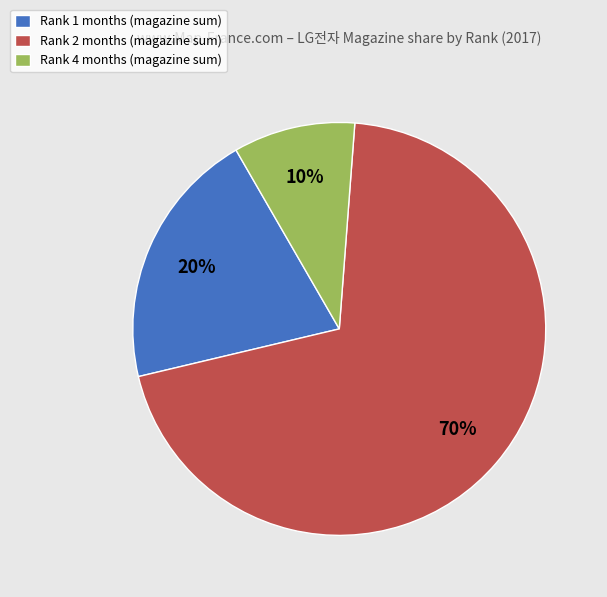

Does Rank 2 months (magazine sum) account for over 50% of the chart?

Yes